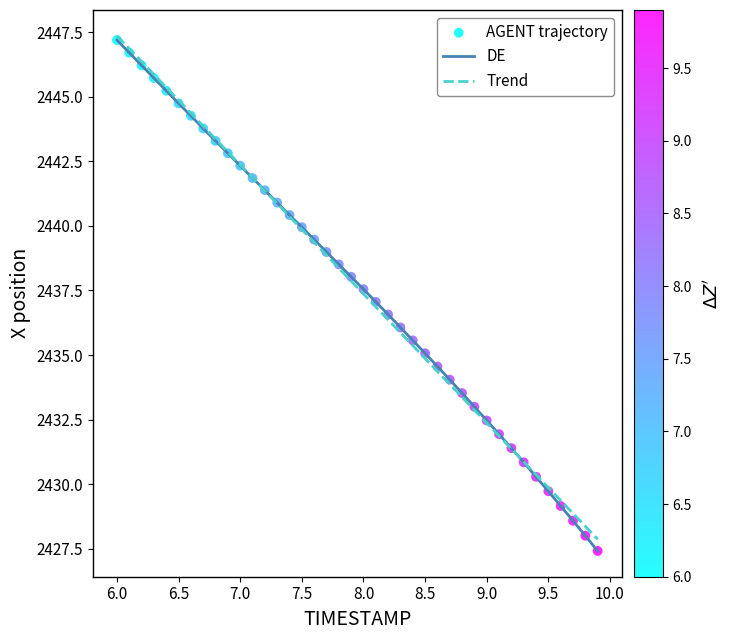

Which series has the largest range (max minus min)?

DE